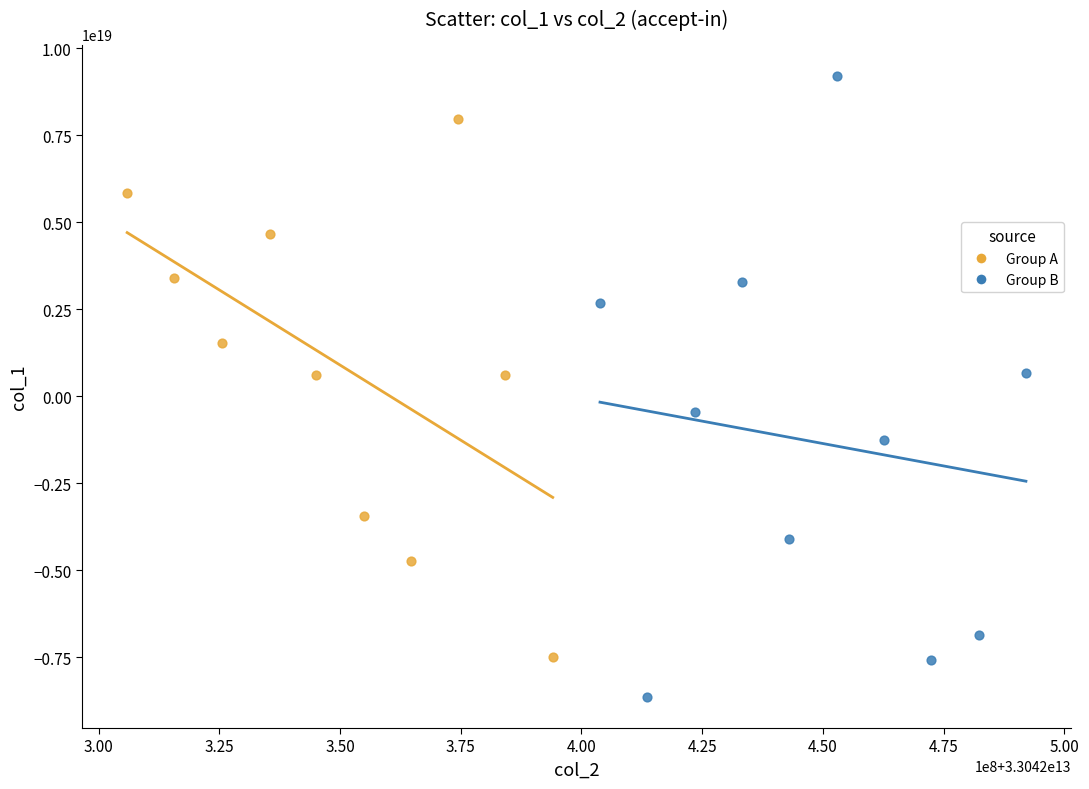

Which series has the largest Y range (max minus min)?

Group B